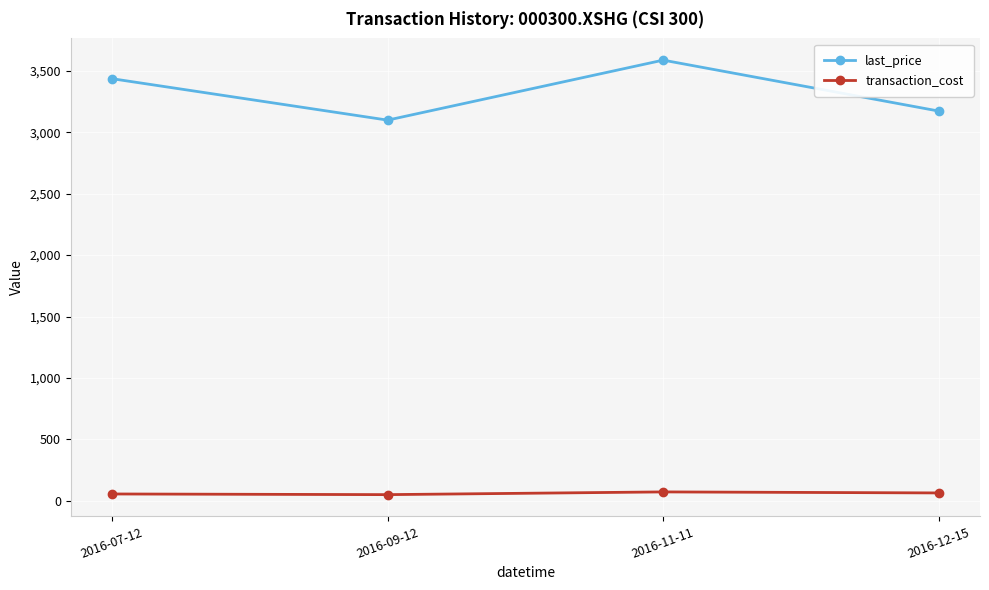

The value of last_price at 2016-12-15 is 3173.4. True or false?

True